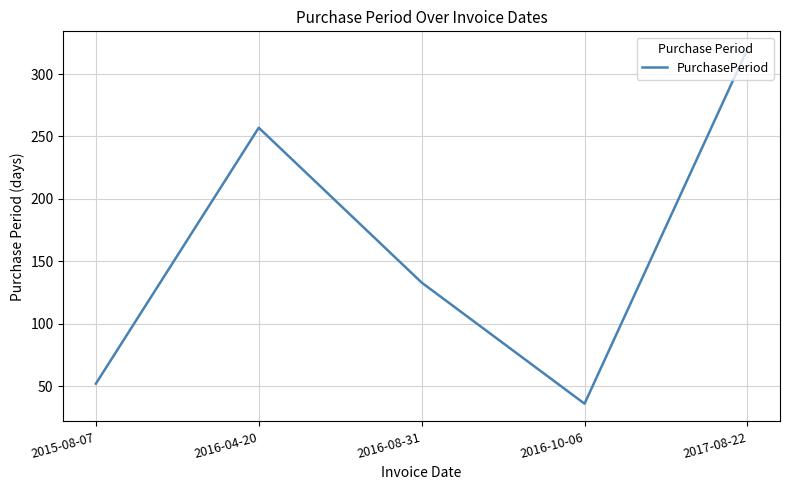

What is the difference between the maximum and minimum values?

284